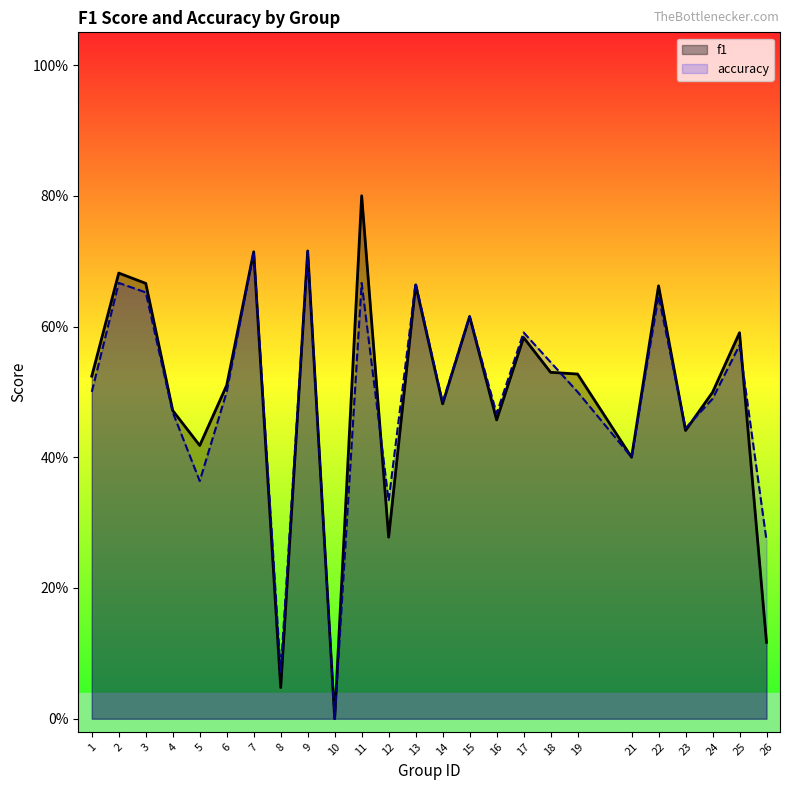

Which series has the largest range (max minus min)?

f1